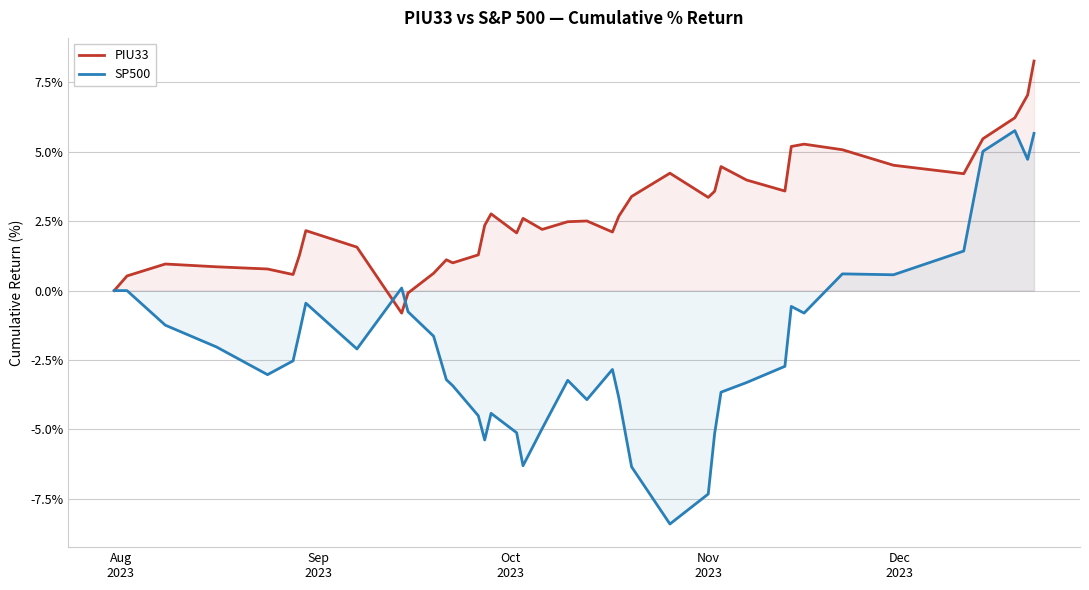

What is the value of the PIU33 point at the 15th from the left?

1.3